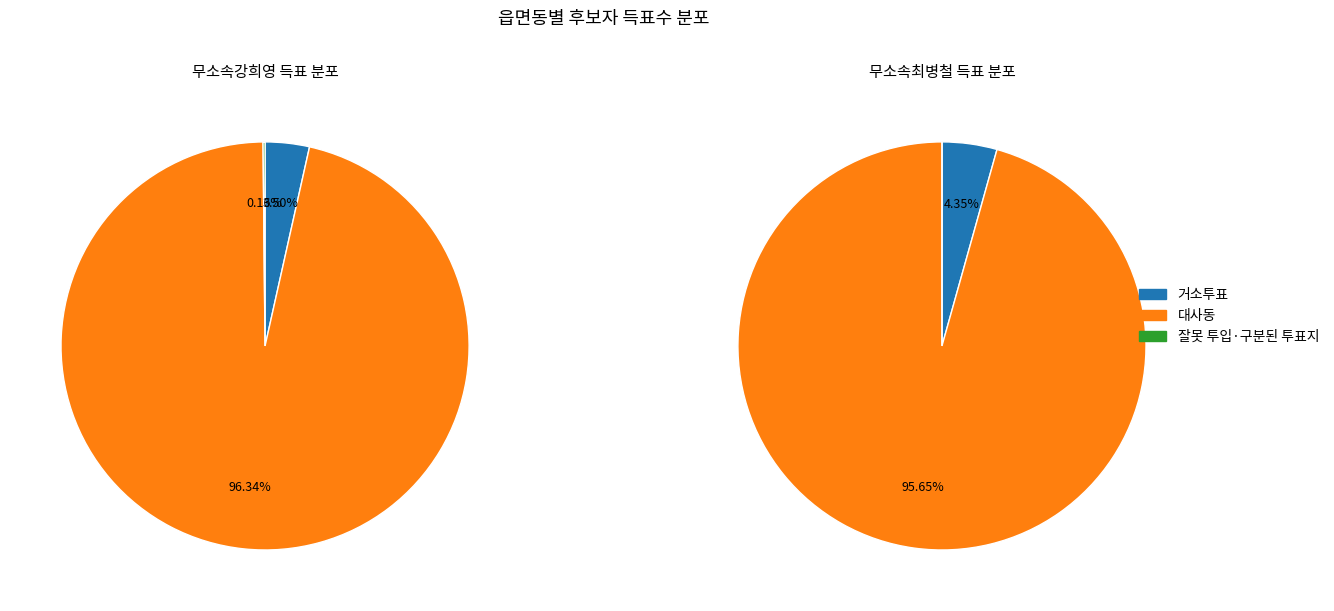

What percentage is the 거소투표 slice, to the nearest percent?

4%